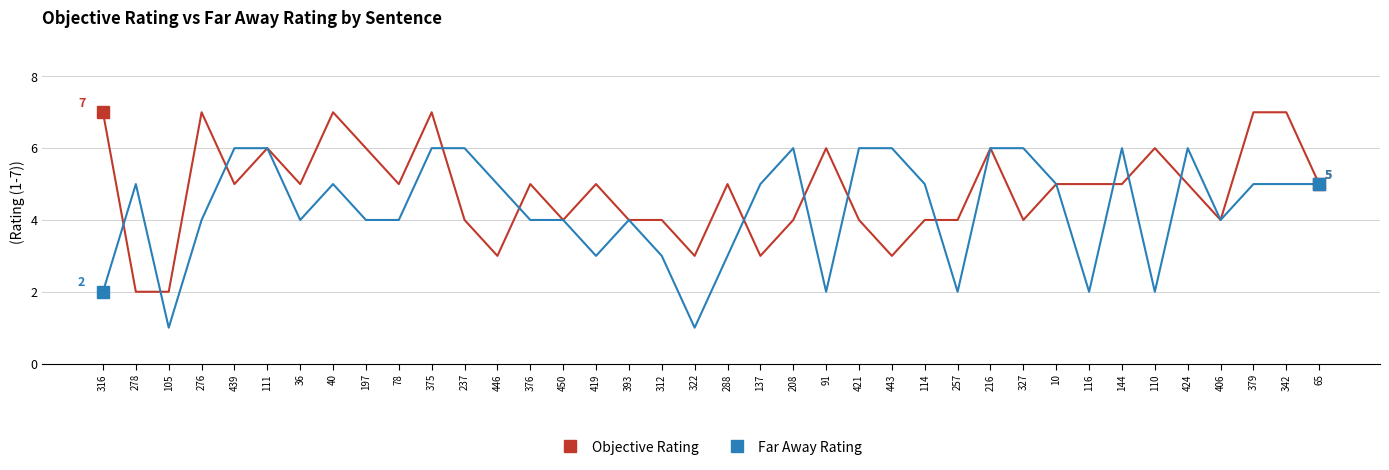

Rank the series by their maximum value, from lowest to highest.

Far Away Rating, Objective Rating